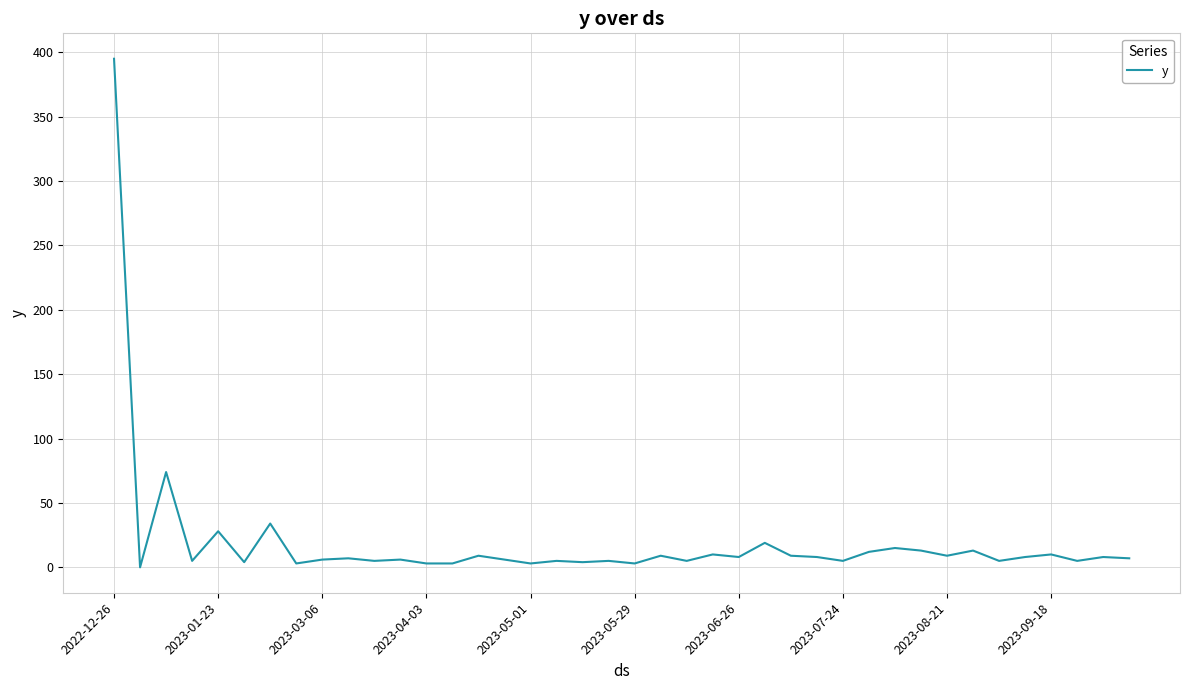

What is the greatest value displayed?

395